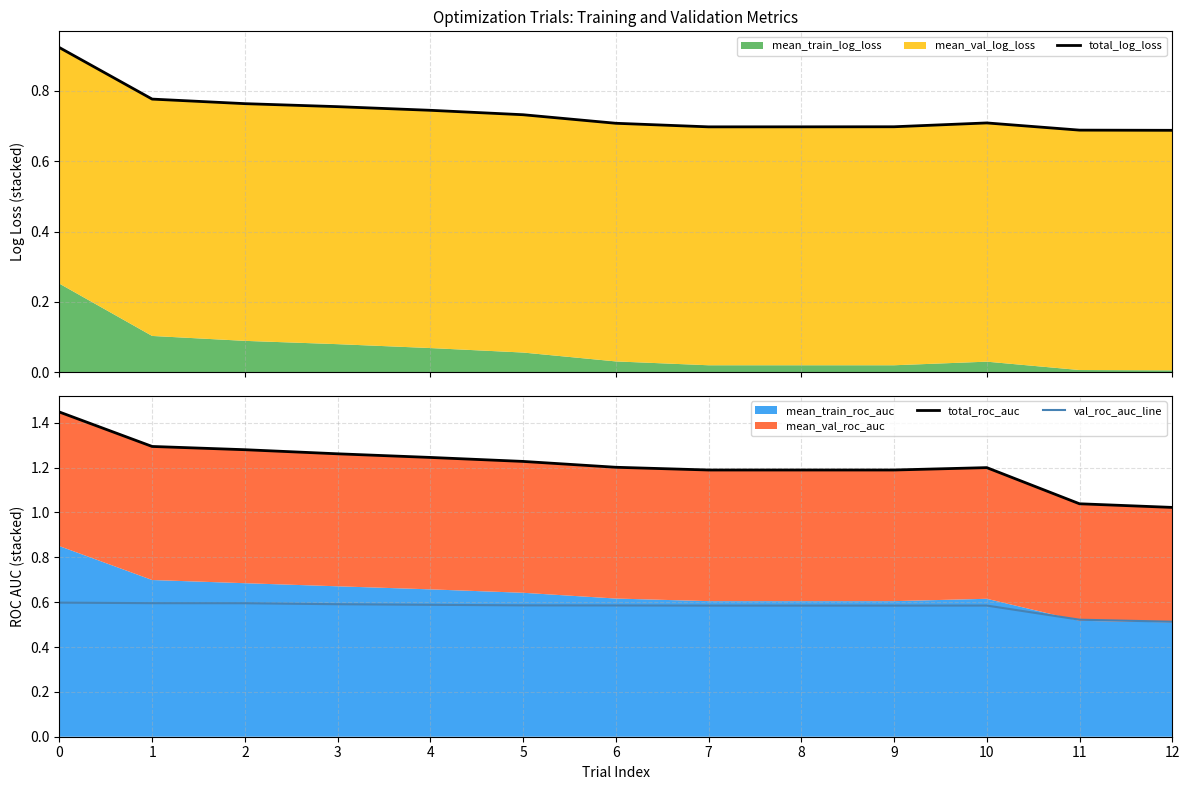

At how many categories does at least one series exceed 1?

13